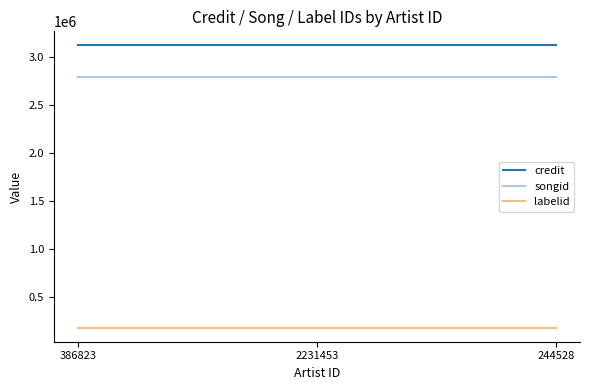

What is the highest value of the credit series?

3117831